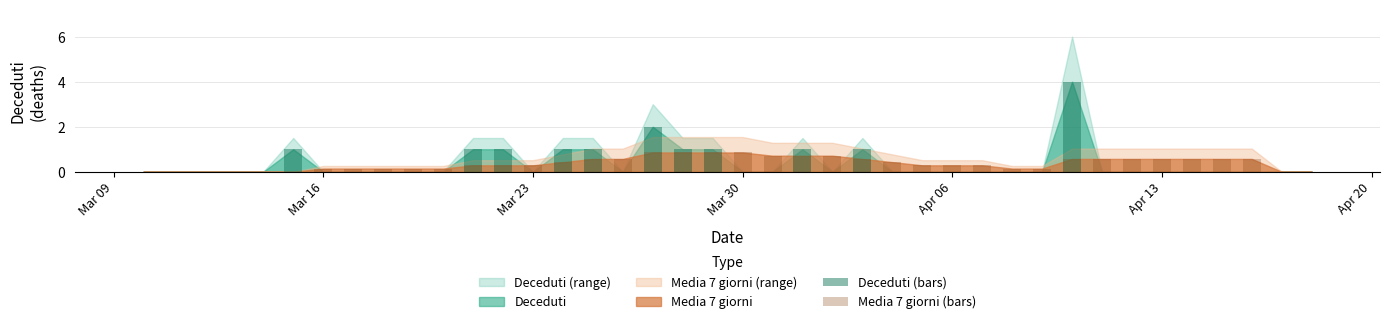

What is the average value of the Deceduti (bars) series?

0.4